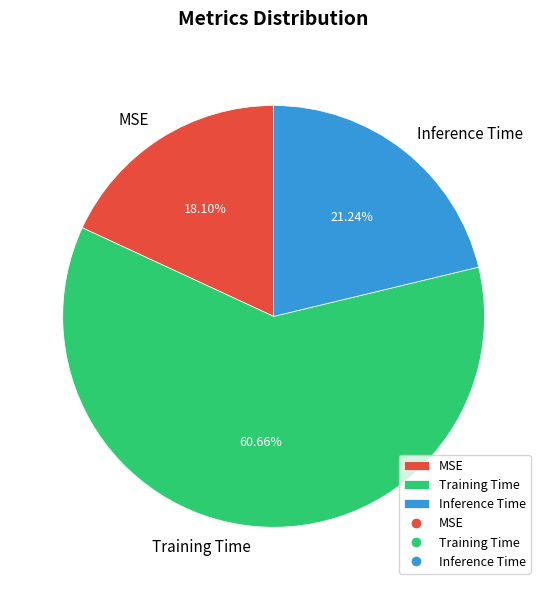

Count the number of slices in the pie.

3